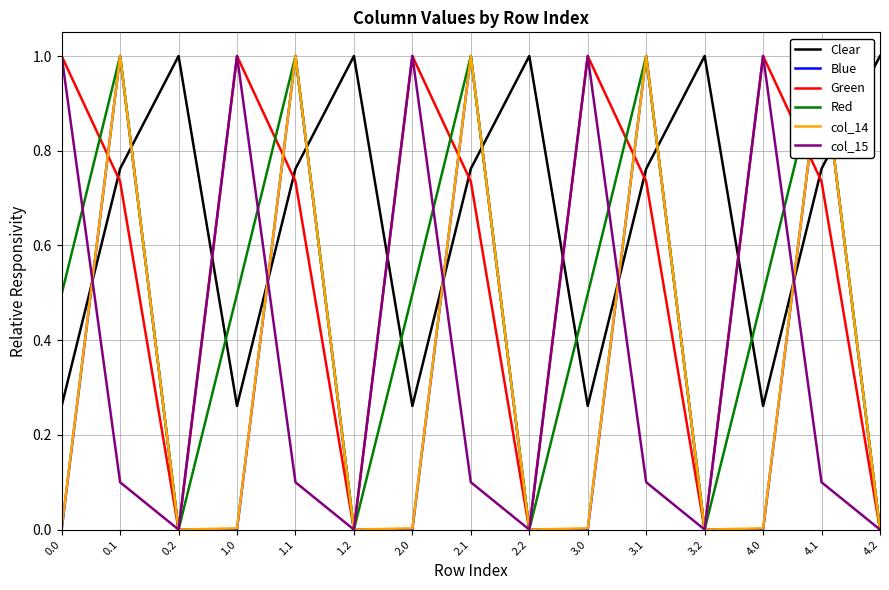

At how many categories does at least one series exceed 0?

15